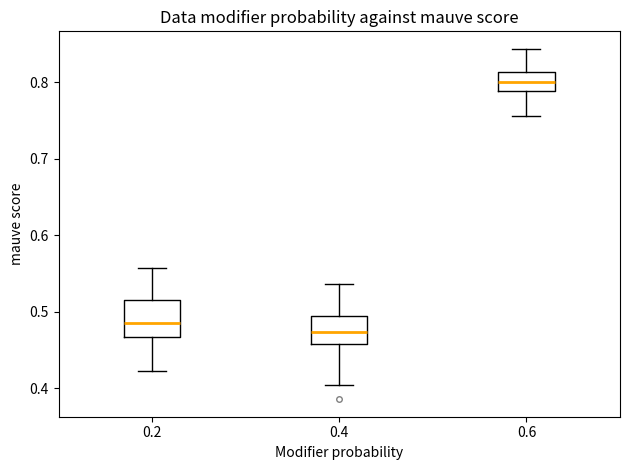

Reading left to right, read every box against the y-axis: the position of its median line, the range the box covers, and the ends of its whiskers. The values are not printed on the chart, so give them approximately, as read against the axis.

0.2: median 0.48, box 0.47 to 0.52, whiskers 0.42 to 0.56
0.4: median 0.47, box 0.46 to 0.49, whiskers 0.40 to 0.54
0.6: median 0.80, box 0.79 to 0.81, whiskers 0.76 to 0.84